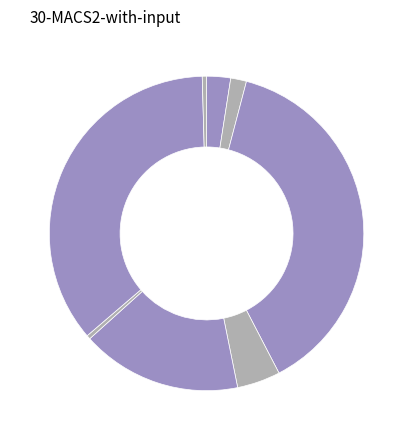

Which slice is the largest?

lao-bing-yin-ji-xian